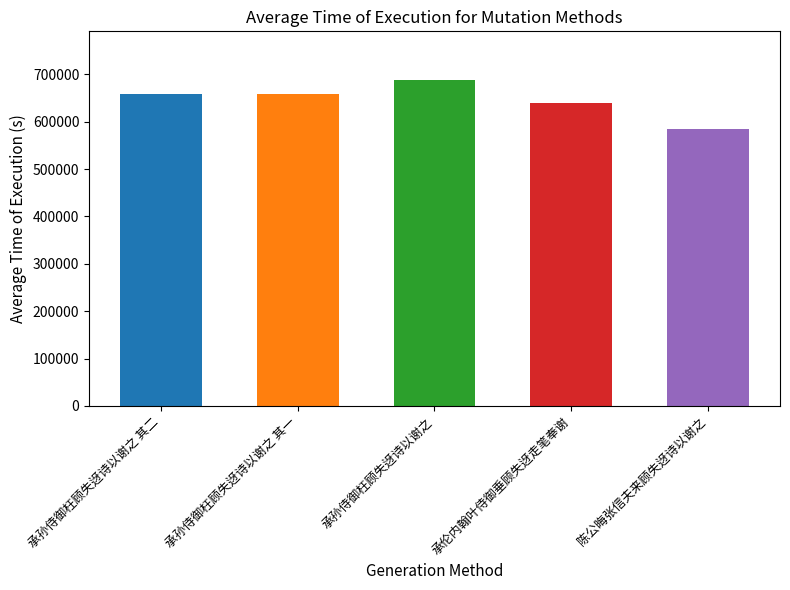

How many distinct data groups are displayed?

1